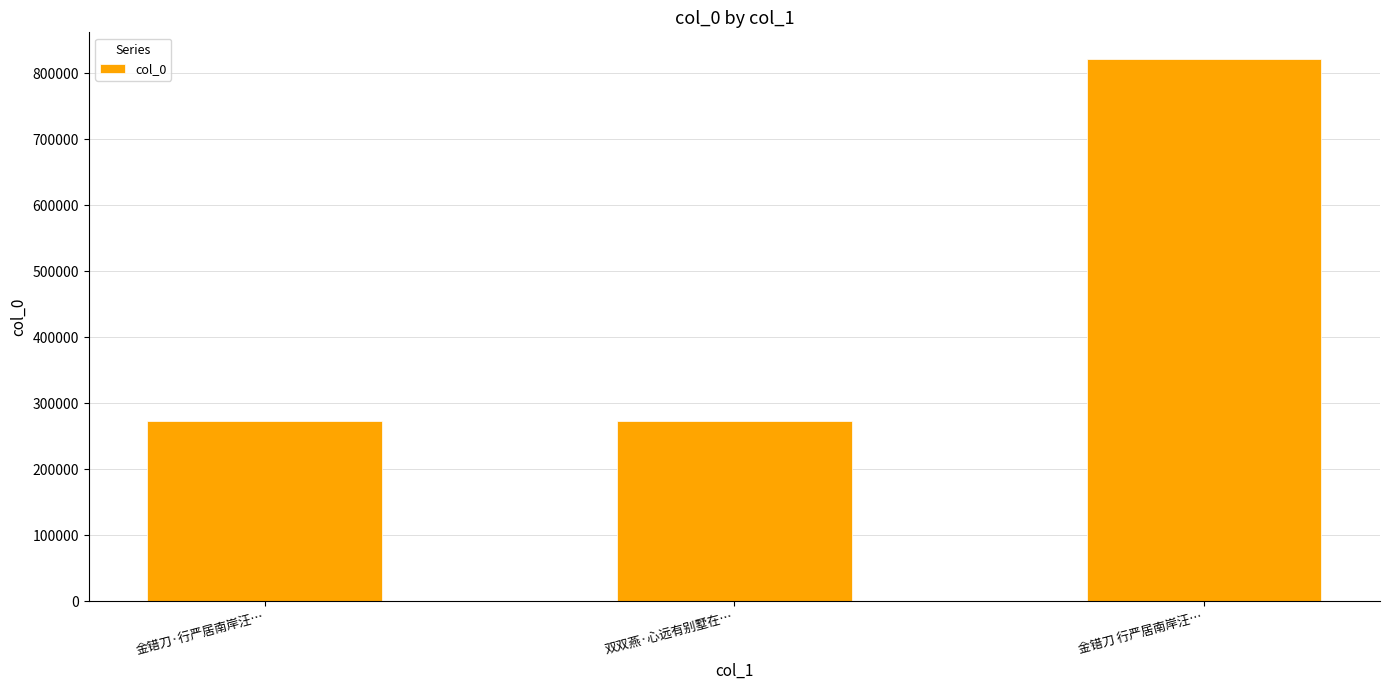

True or false: the data shows 174190 at 金错刀·行严居南岸汪….

False